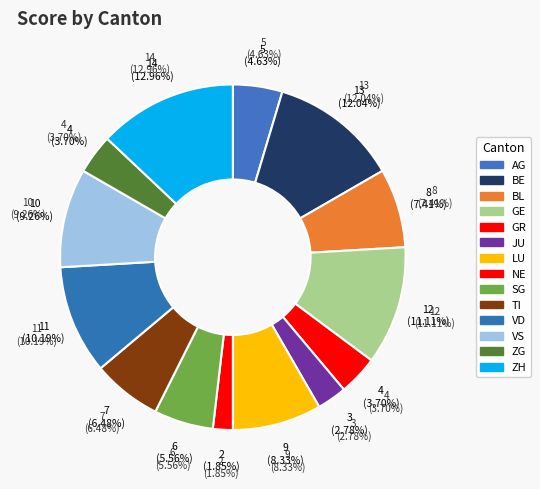

To the nearest percent, what portion does LU represent?

8%